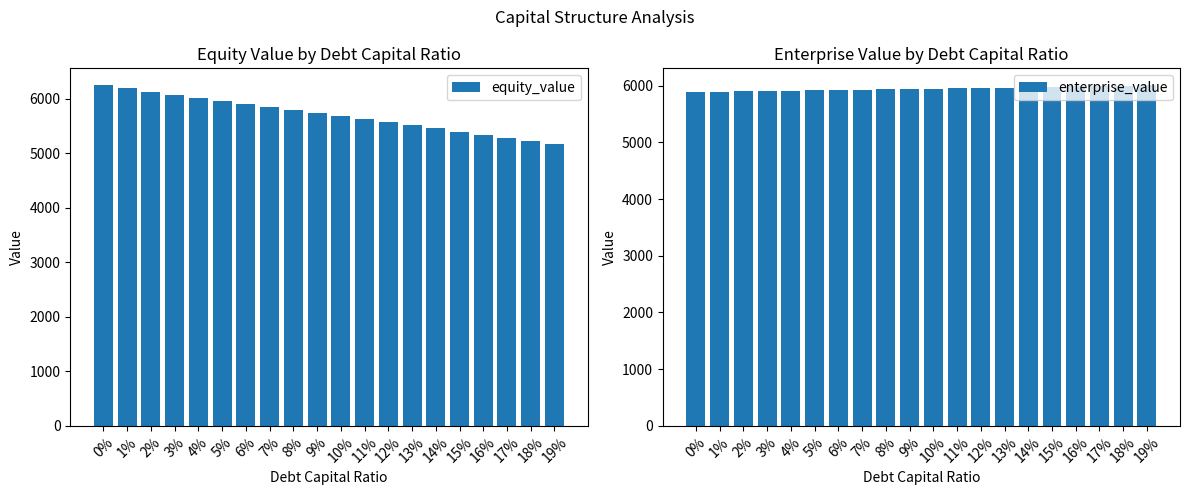

At 15%, list the series in order from largest to smallest.

enterprise_value, equity_value